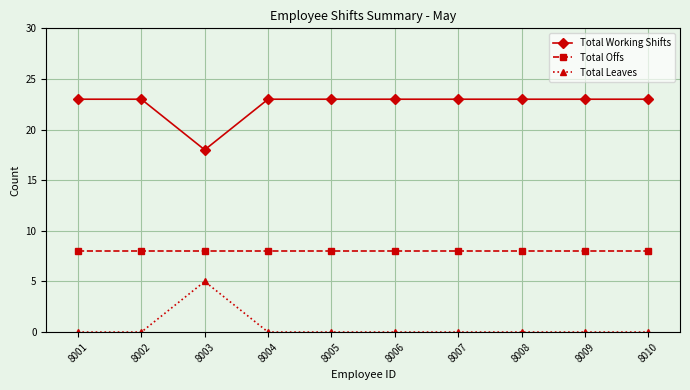

What is the greatest value displayed?

23